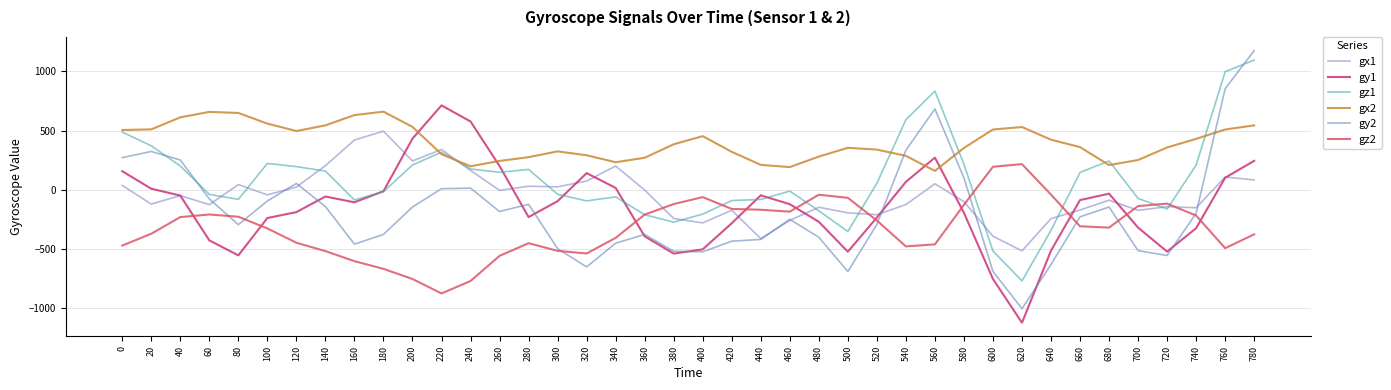

How many lines are shown in the chart?

6